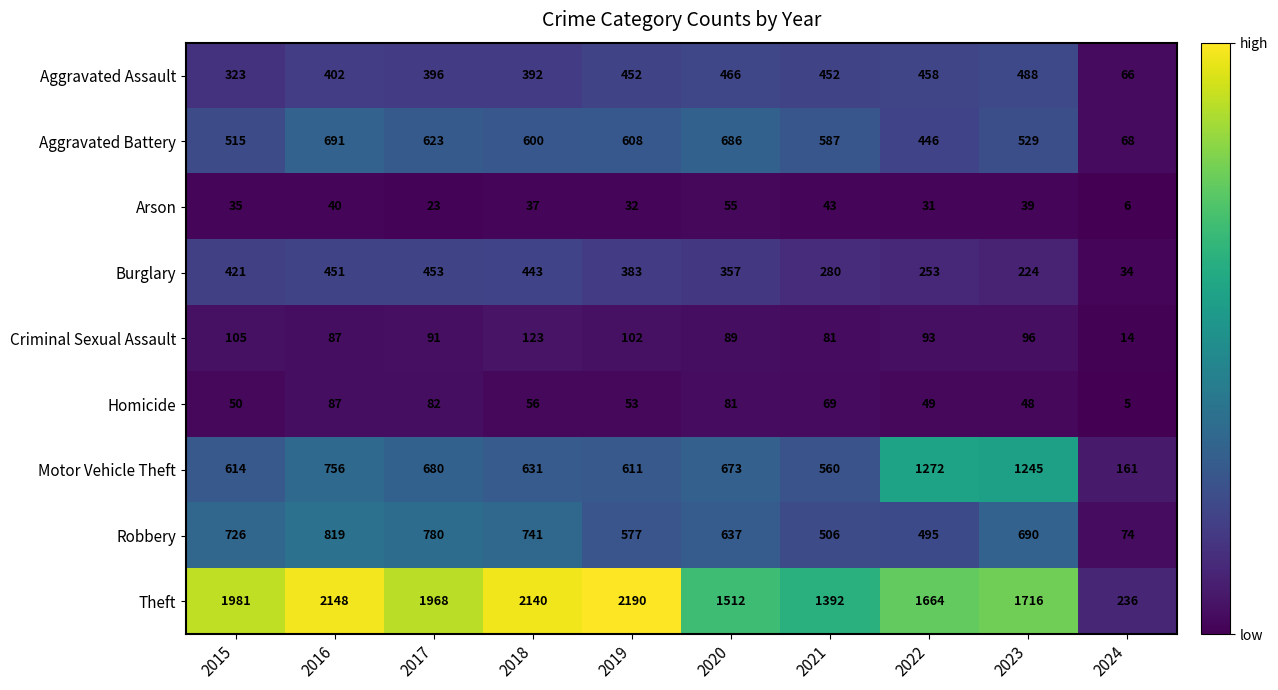

Between 2015 and 2016, which series saw the biggest shift?

Aggravated Battery